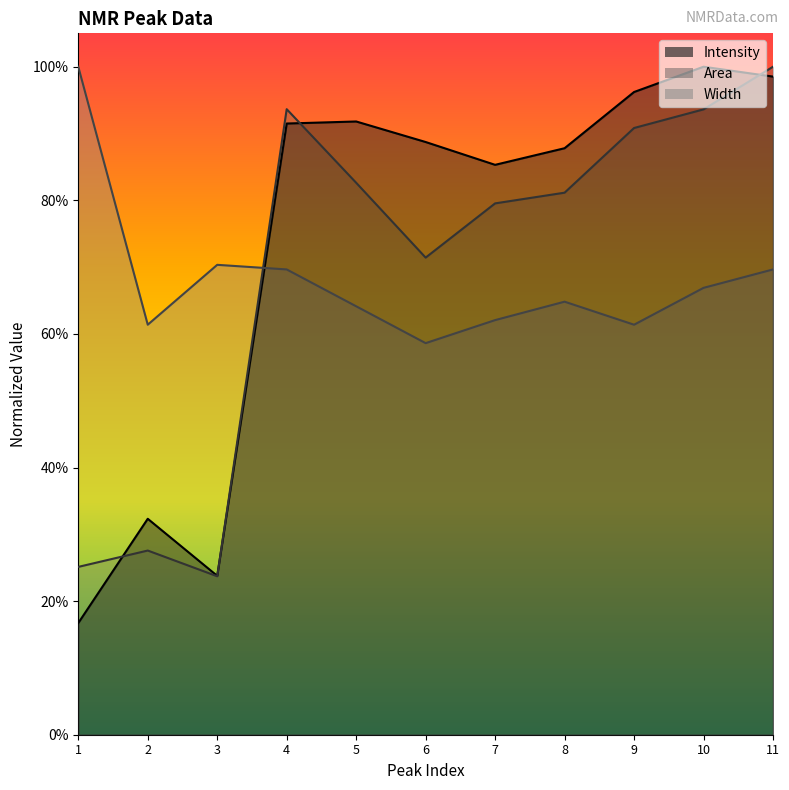

At which category does the chart reach its minimum across all series?

1